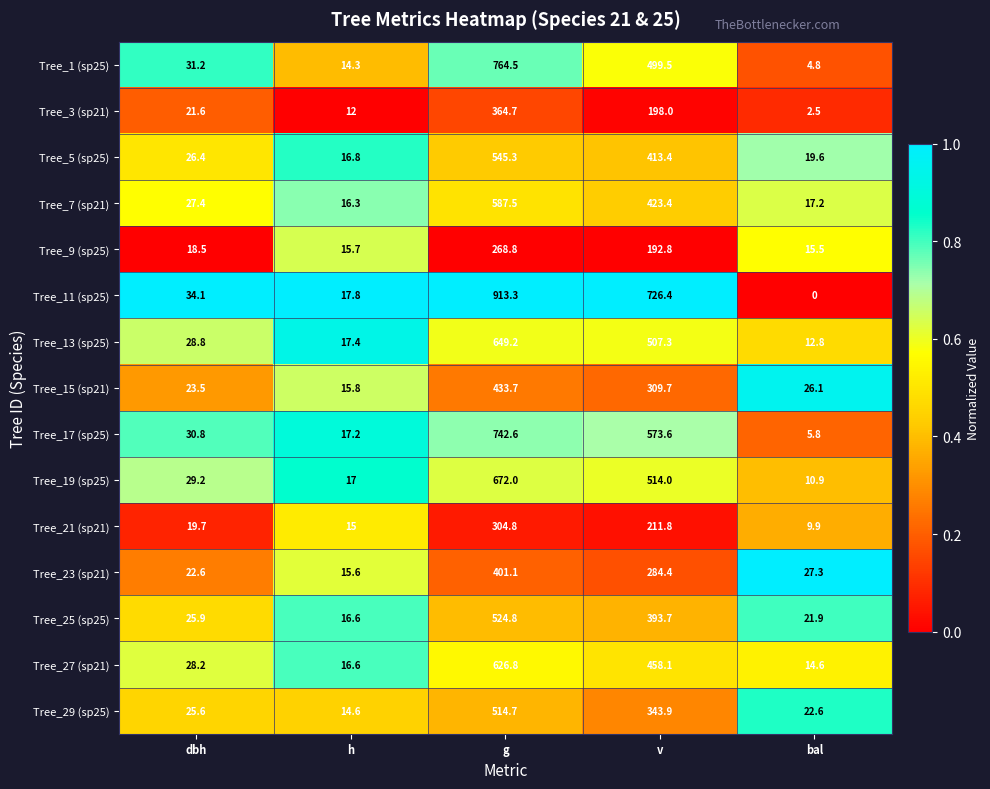

Which series has the largest range (max minus min)?

Tree_11 (sp25)